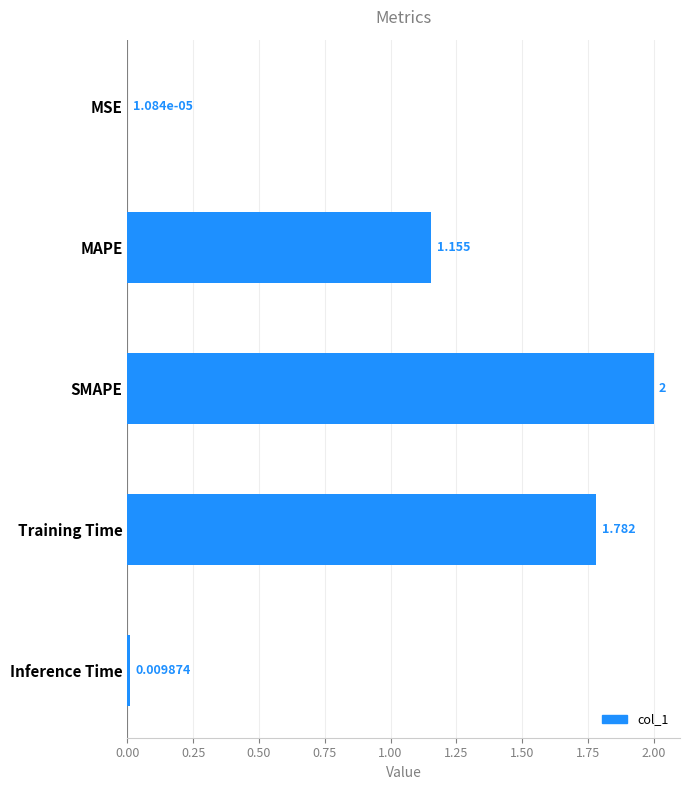

At which label is the value closest to 1?

MAPE